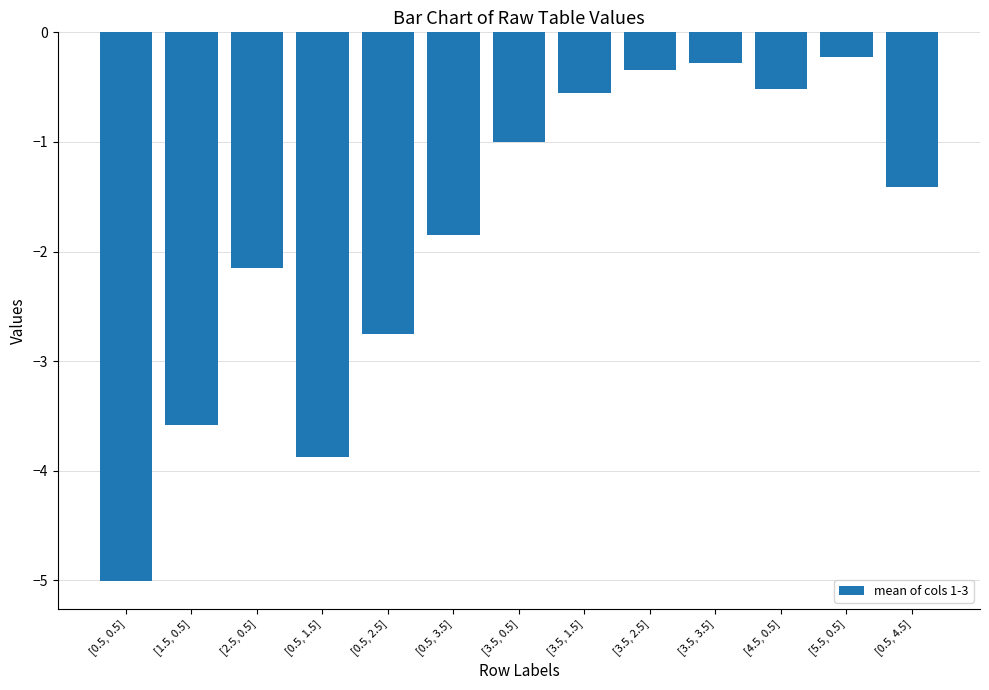

What value does the data have at [4.5, 0.5]?

-0.5